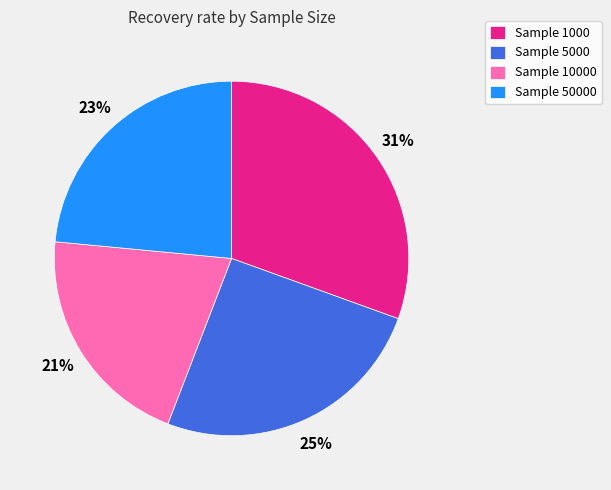

Is there any slice that represents more than half of the pie?

No